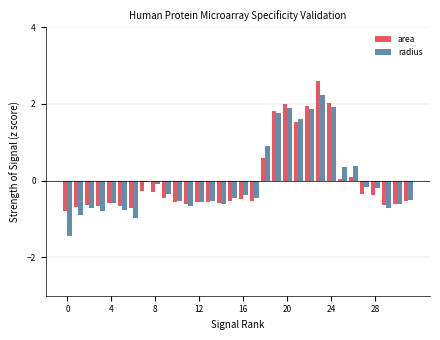

How many values in area are below zero?

23